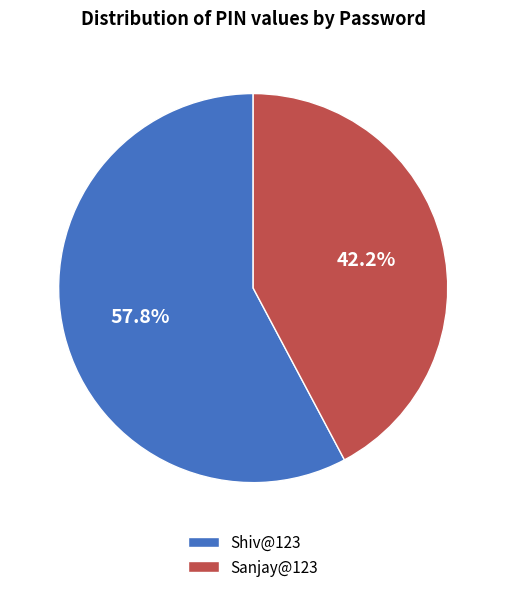

To the nearest percent, what percentage of the pie is Shiv@123?

58%